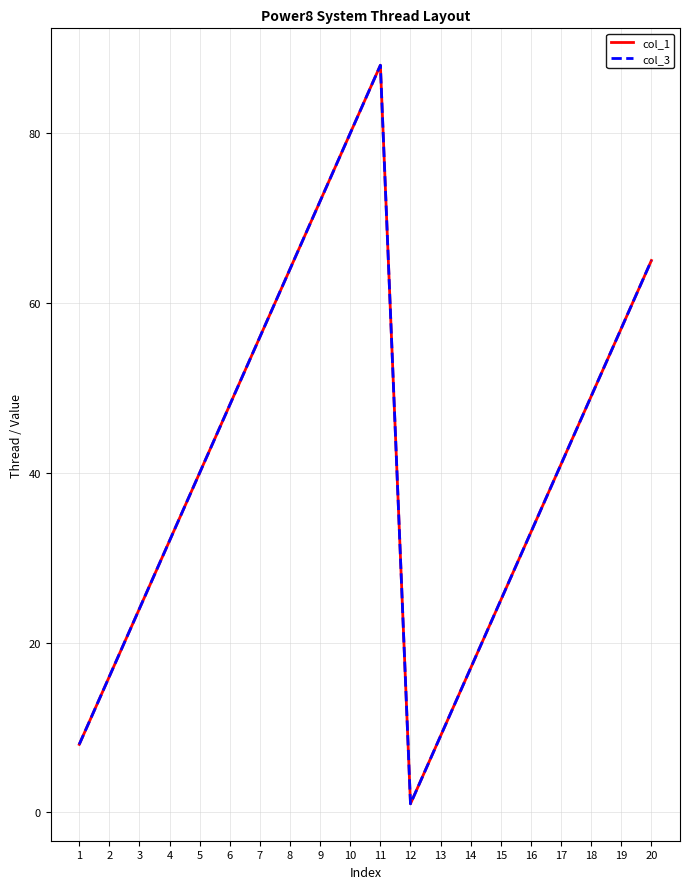

Reading left to right, transcribe all the data shown in this chart.

col_1: 8	16	24	32	40	48	56	64	72	80	88	1	9	17	25	33	41	49	57	65
col_3: 8	16	24	32	40	48	56	64	72	80	88	1	9	17	25	33	41	49	57	65